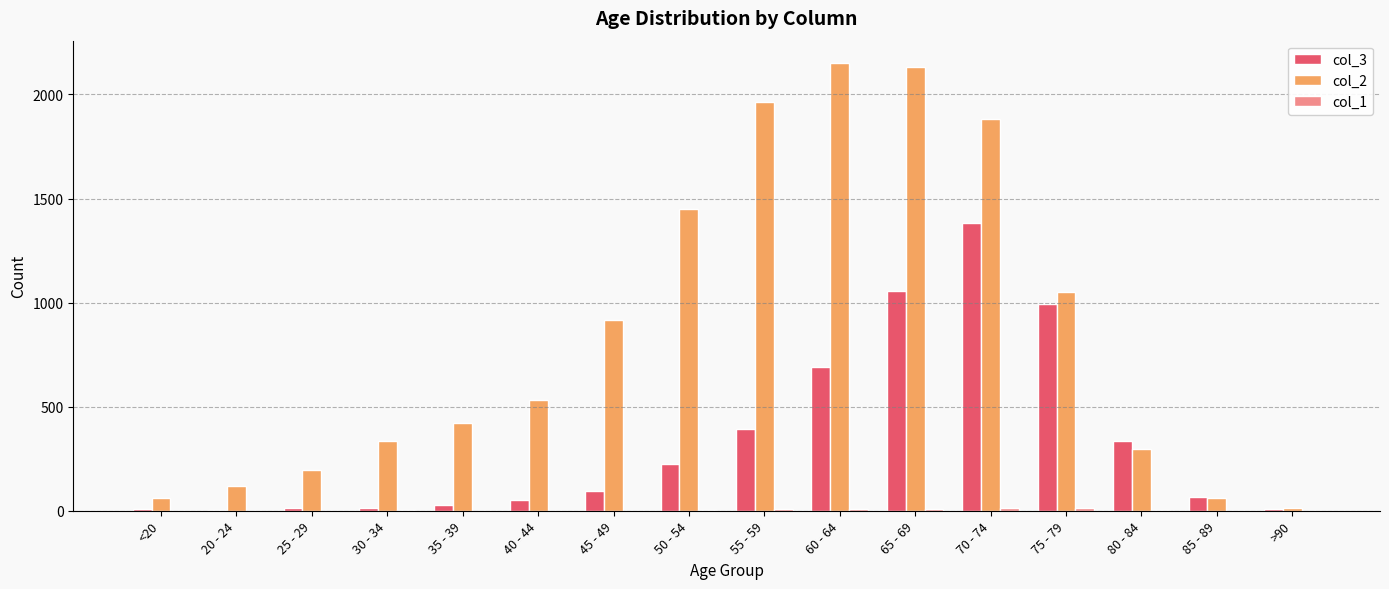

What is the total value across all series at 55 - 59?

2363